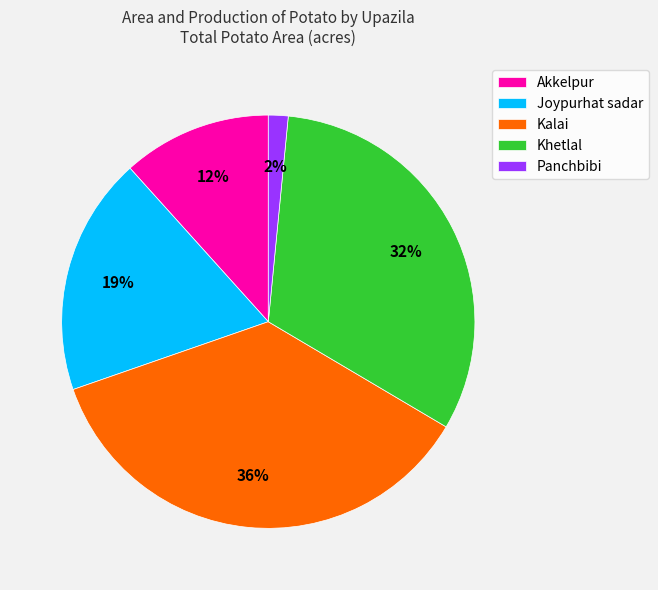

How many slices are in this pie chart?

5